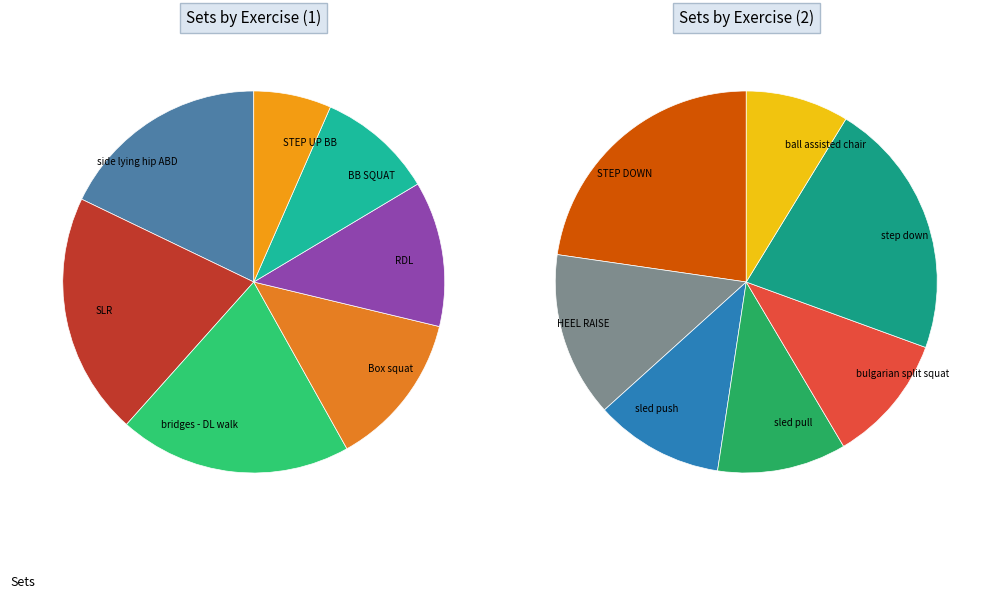

Rank the categories by value from lowest to highest.

ball assisted chair, sled push, sled pull, bulgarian split squat, STEP UP BB, HEEL RAISE, BB SQUAT, step down, STEP DOWN, RDL, Box squat, side lying hip ABD, bridges - DL walk, SLR